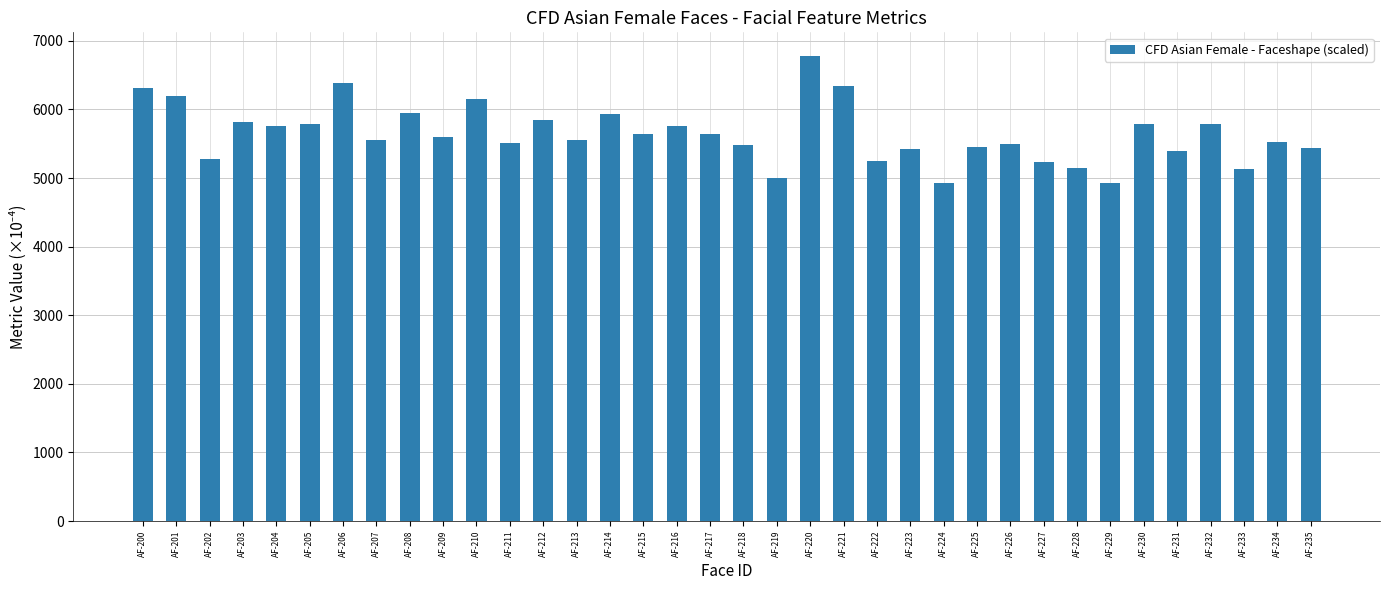

True or false: the data shows 5133.1 at AF-233.

True